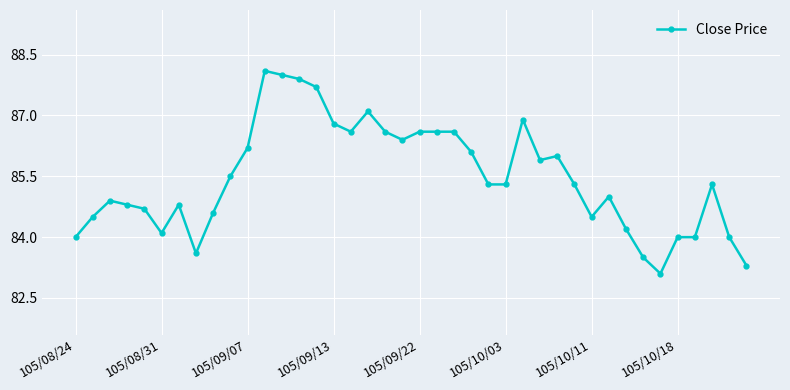

What is the value of the 39th point from the left?

84.0